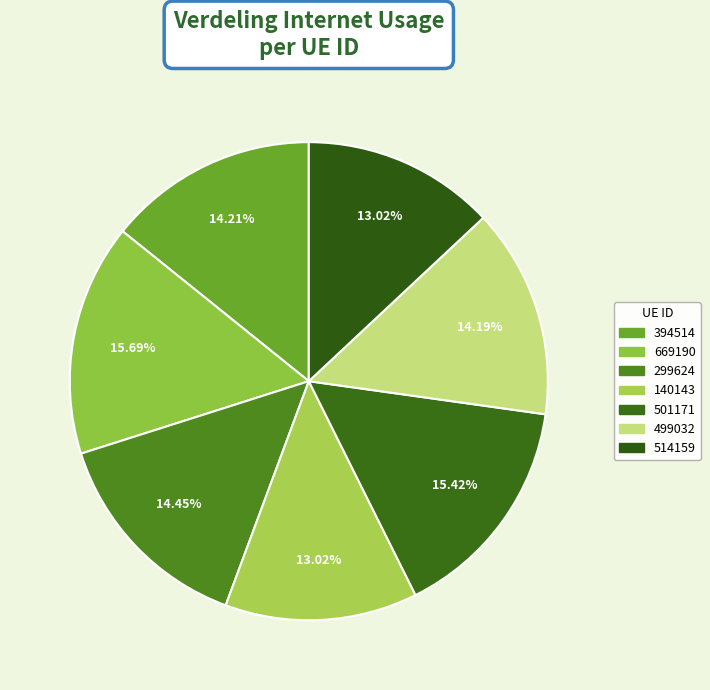

To the nearest percent, what is the combined percentage of 140143 and 394514?

27%